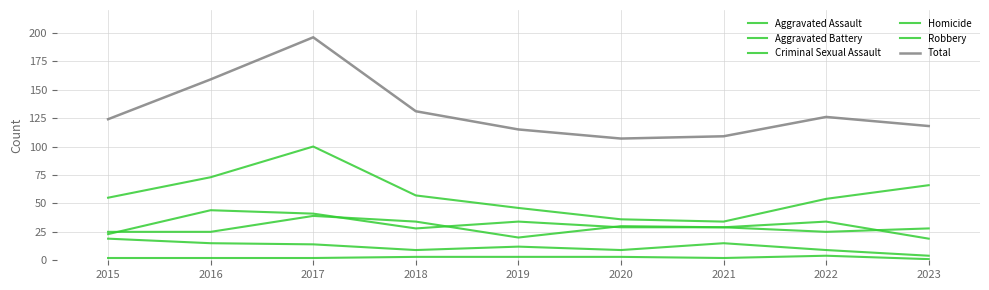

Does the chart have visible grid lines?

Yes